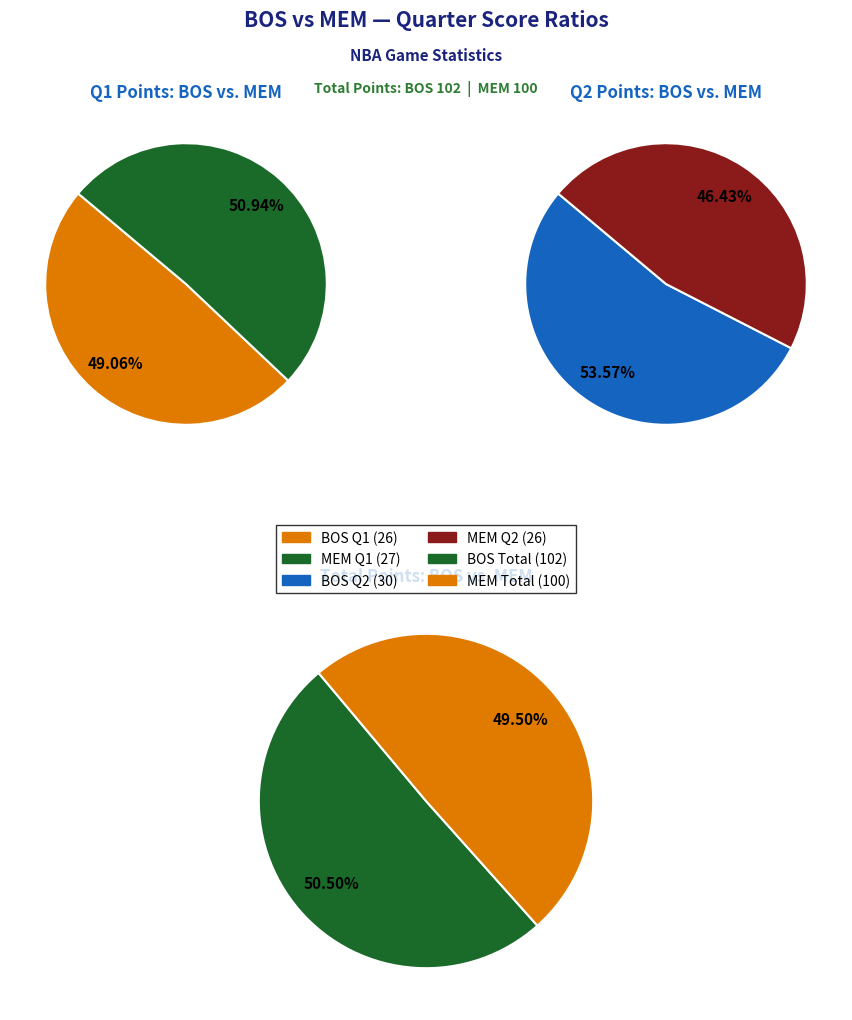

To the nearest percent, what is the average slice percentage?

50%